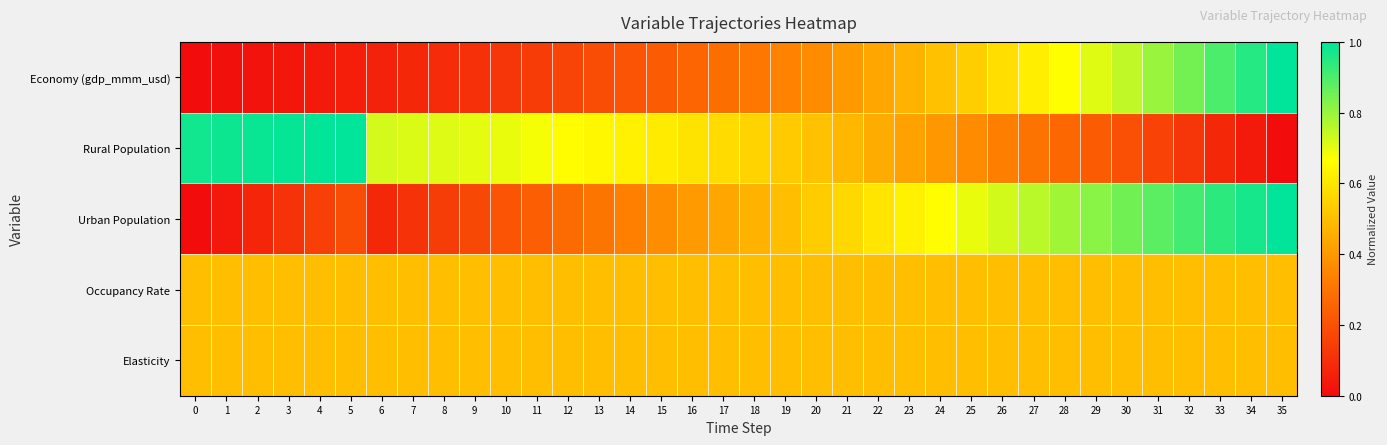

Which series has the largest range (max minus min)?

Economy (gdp_mmm_usd)